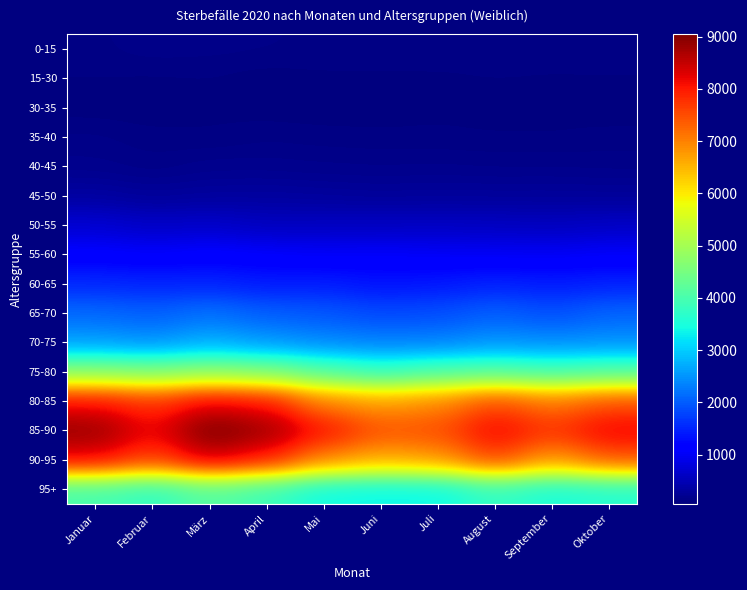

What is the spread (max minus min) of values at März?

8958